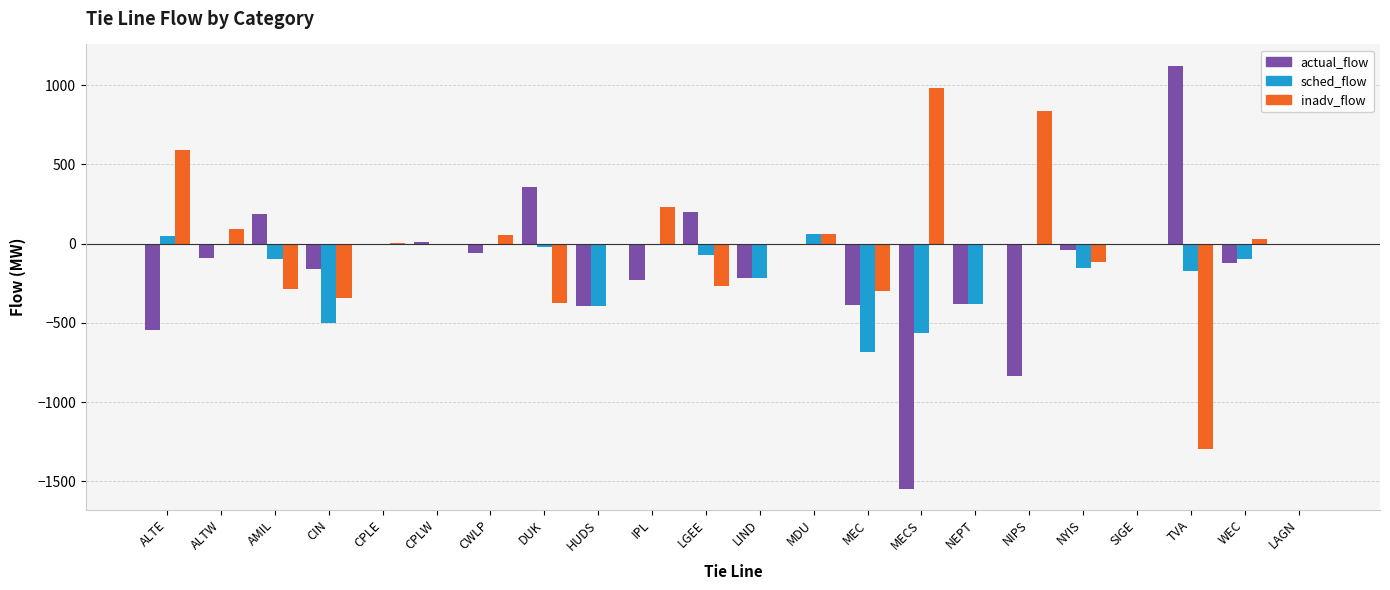

Which category has the highest value in the actual_flow series?

TVA